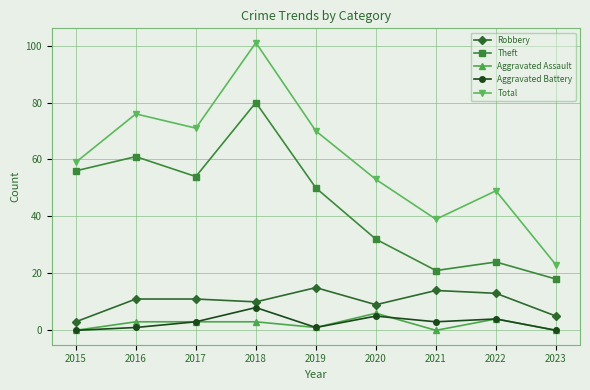

How many series are shown in this chart?

5